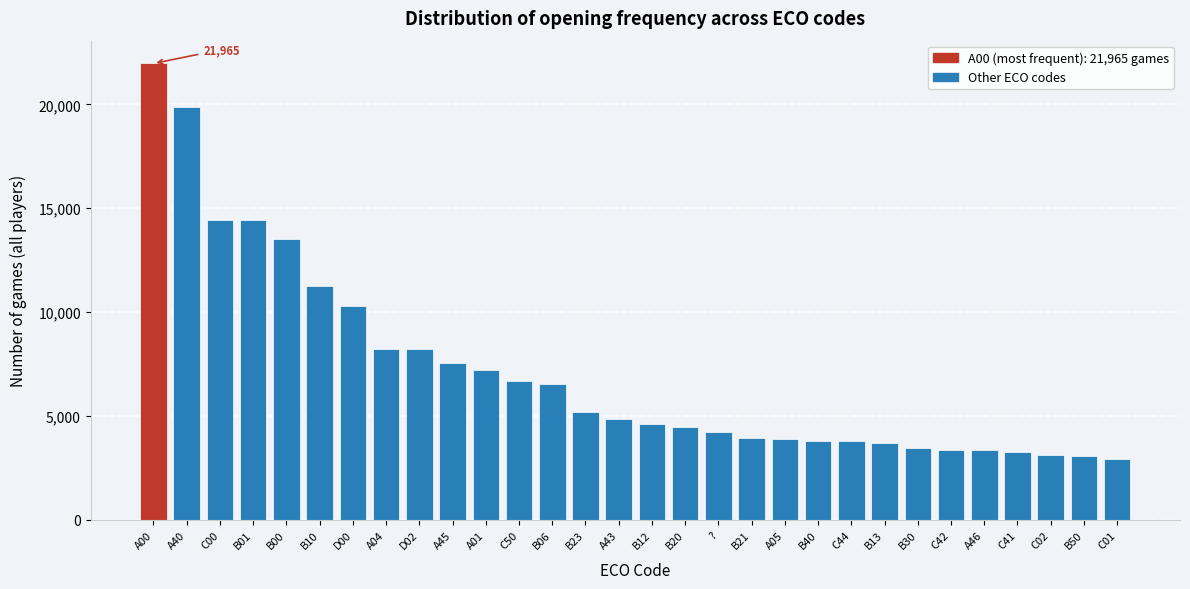

Which category has the highest value across all series?

A00